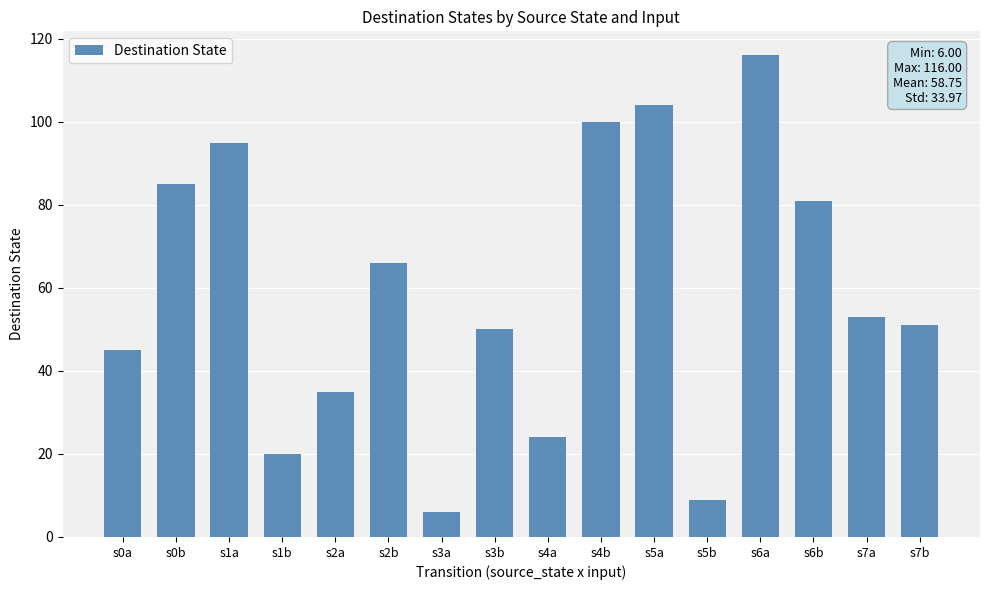

What is the sum of the values at s3a and s0b?

91